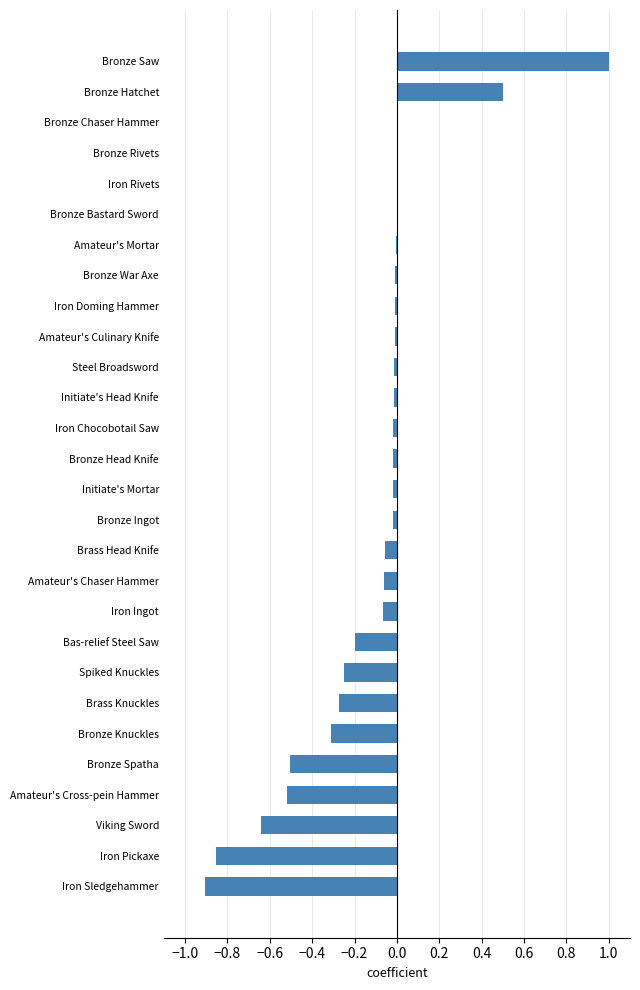

The value at Amateur's Culinary Knife is -0.0. True or false?

True